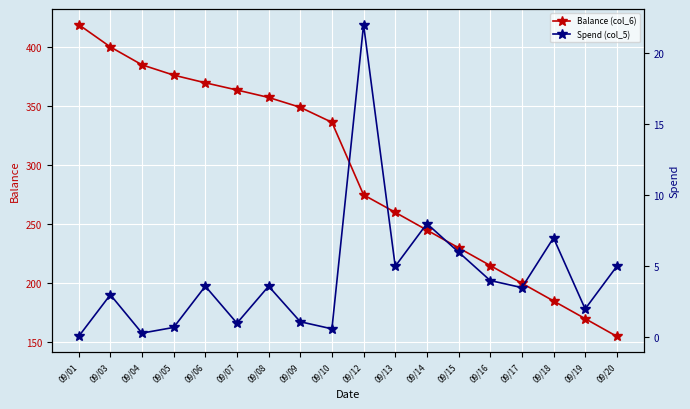

At which label does Balance (col_6) reach its minimum?

09/20